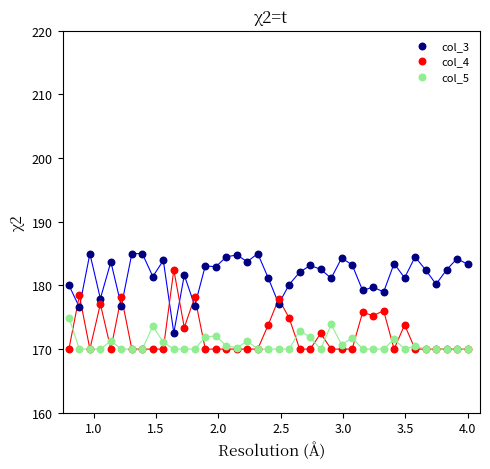

What is the X range (max minus min) for the scatter plot?

3.2